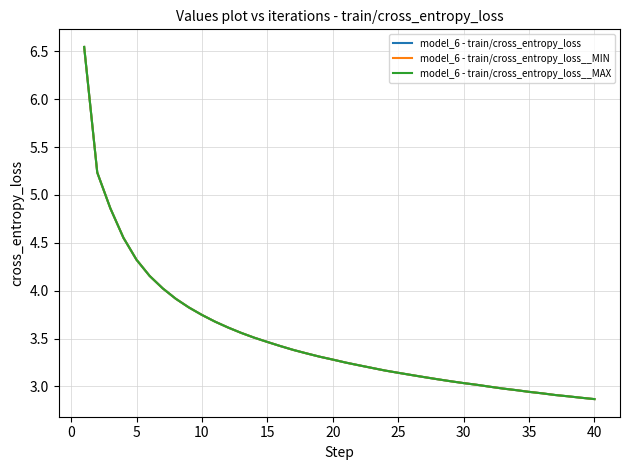

What is the lowest value of the model_6 - train/cross_entropy_loss series?

2.9